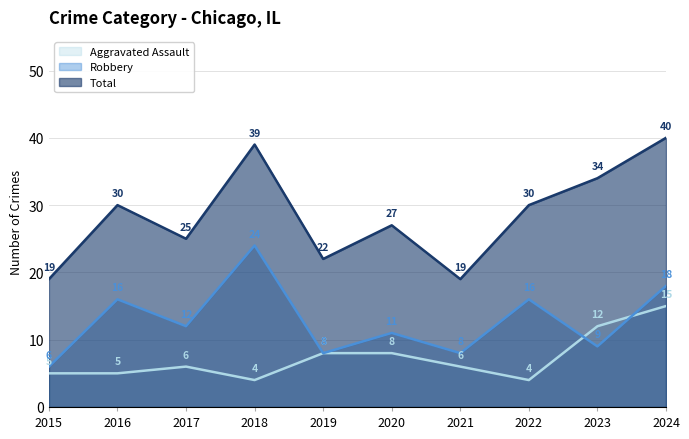

What is the difference between the maximum and second lowest values in the Robbery series?

16